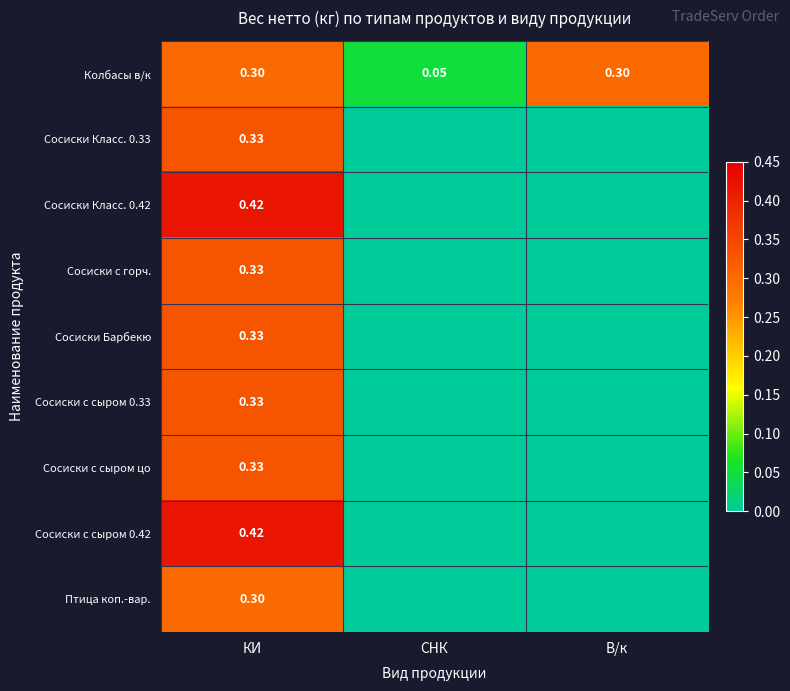

The value of Сосиски Класс. 0.33 at КИ is 0.3. True or false?

True